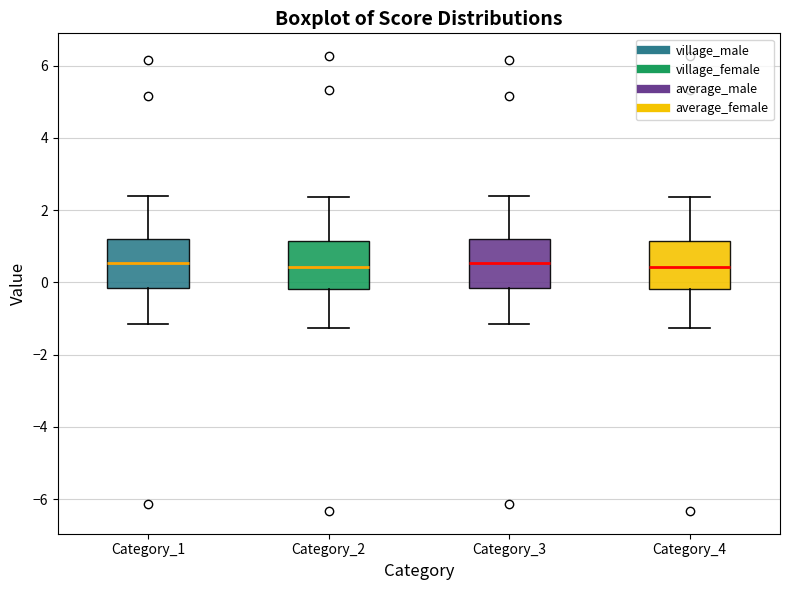

Reading left to right, read every box against the y-axis: the position of its median line, the range the box covers, and the ends of its whiskers. The values are not printed on the chart, so give them approximately, as read against the axis.

Category_1: median 0.6, box -0.2 to 1.2, whiskers -1.2 to 2.4
Category_2: median 0.4, box -0.2 to 1.2, whiskers -1.2 to 2.4
Category_3: median 0.6, box -0.2 to 1.2, whiskers -1.2 to 2.4
Category_4: median 0.4, box -0.2 to 1.2, whiskers -1.2 to 2.4